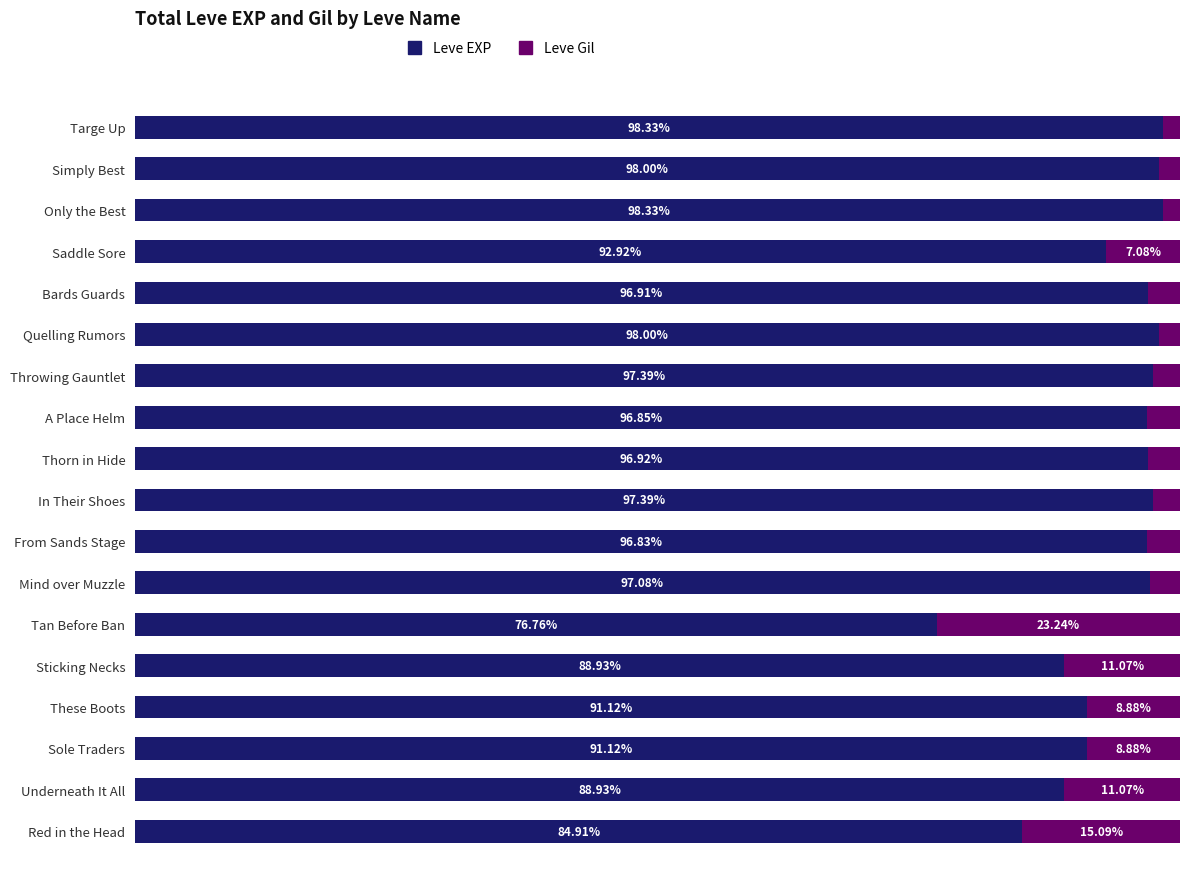

At which label does Leve EXP reach its minimum?

Tan Before Ban